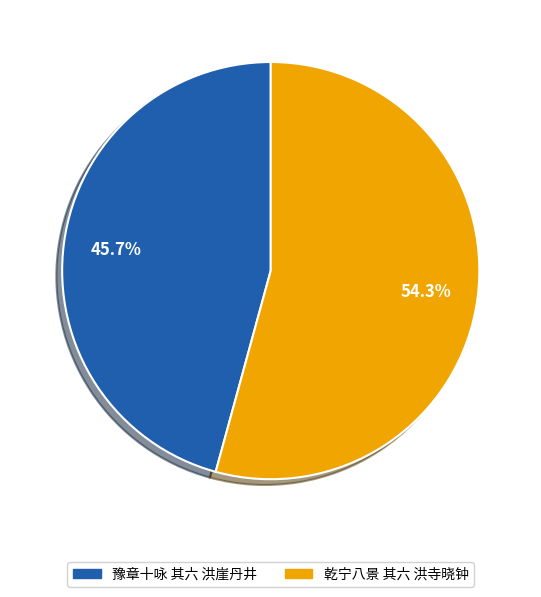

Combined, what portion of the pie is 乾宁八景 其六 洪寺晓钟 and 豫章十咏 其六 洪崖丹井?

100.0%